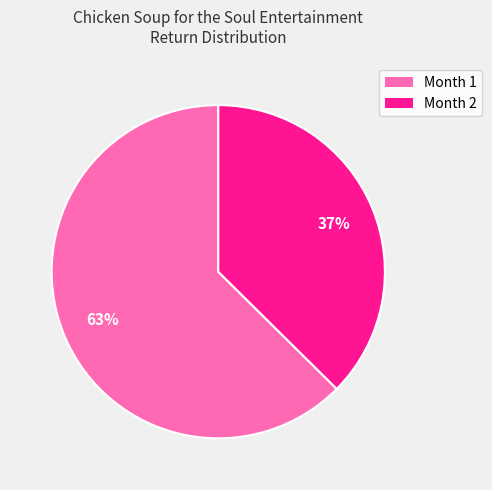

Is the sum of Month 1 and Month 2 greater than half?

Yes